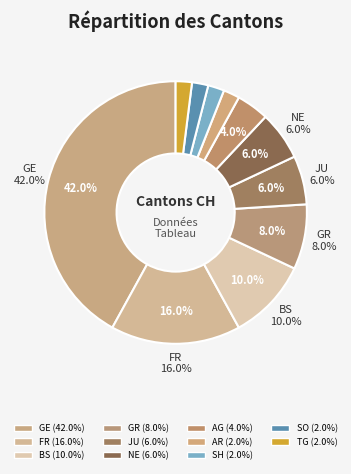

Count the number of slices in the pie.

11